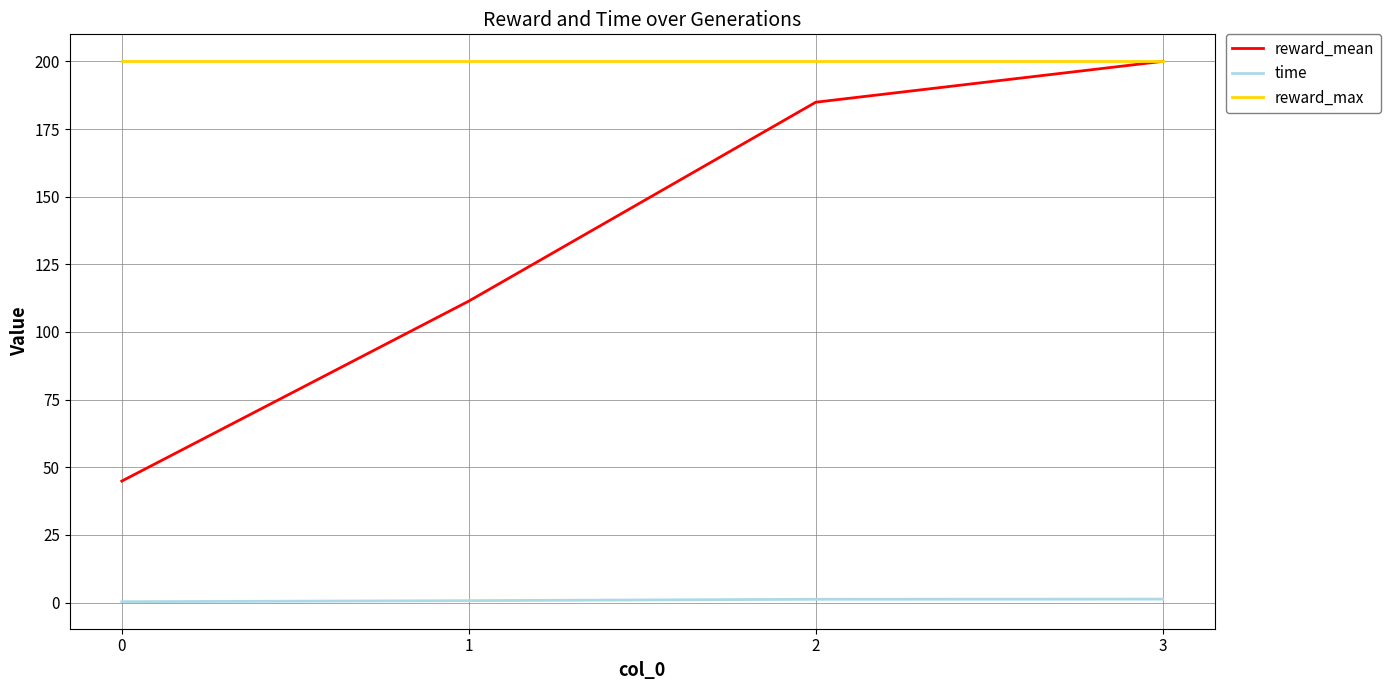

Which series changed the most between 2 and 3?

reward_mean